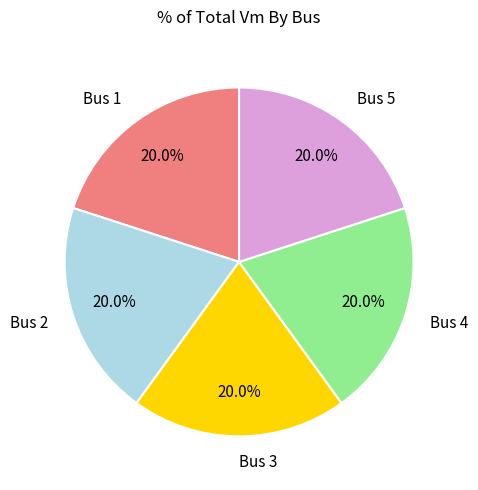

What percentage do Bus 5 and Bus 3 together represent?

40.0%